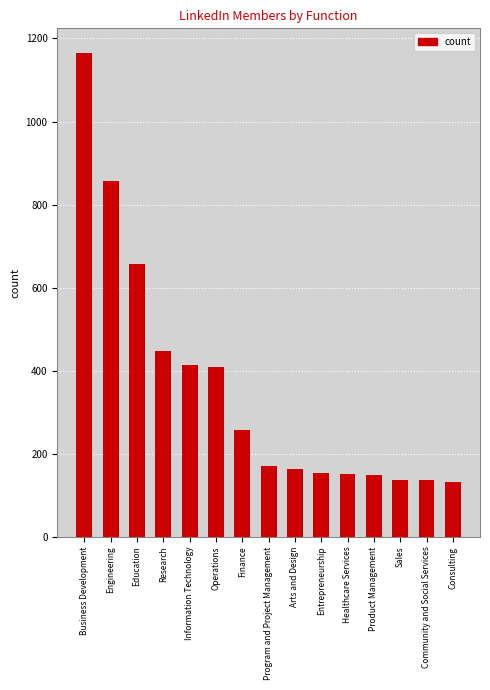

What is the change in value from Finance to Community and Social Services?

-121